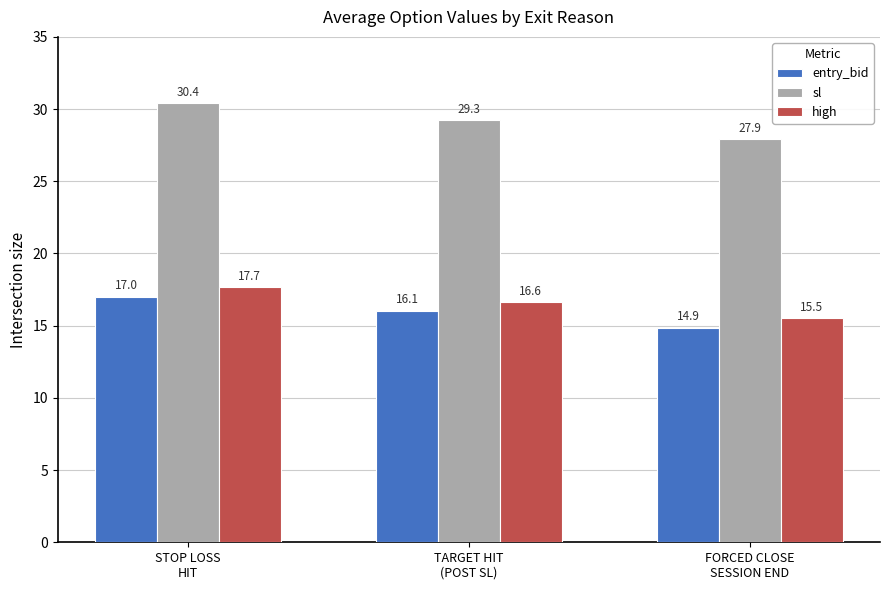

Count the number of categories in the chart.

3